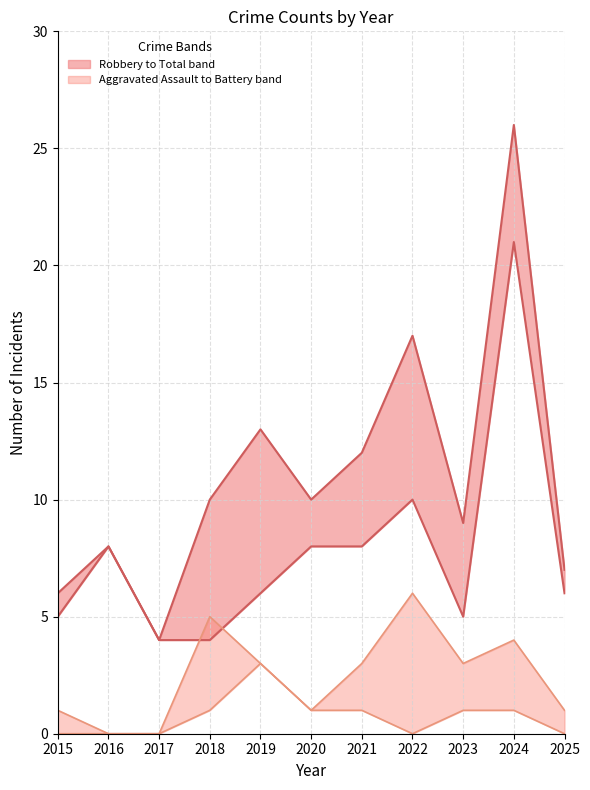

What is the difference between the maximum and second lowest values in the Aggravated Battery series?

6